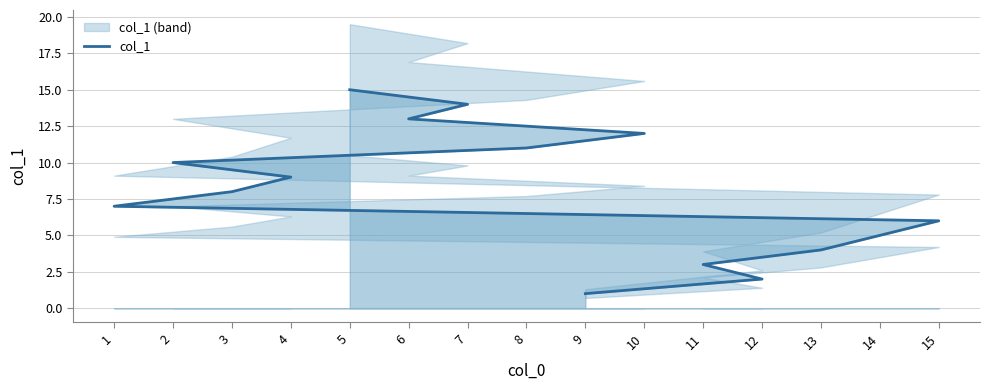

Reading left to right, transcribe all the data shown in this chart.

9=1	12=2	11=3	13=4	14=5	15=6	1=7	3=8	4=9	2=10	8=11	10=12	6=13	7=14	5=15